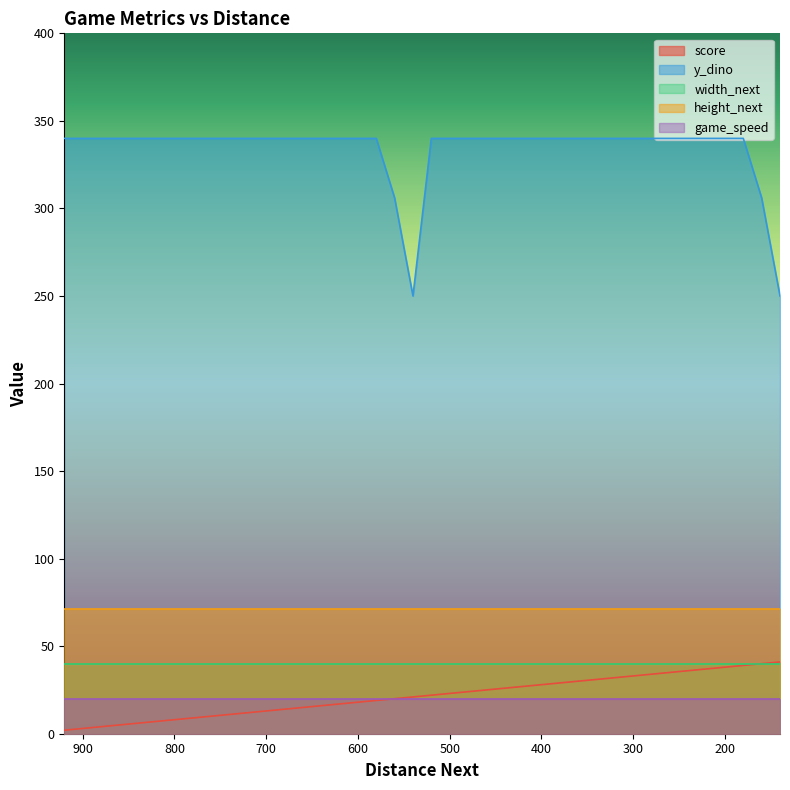

The game_speed series shows 9 at 140. True or false?

False